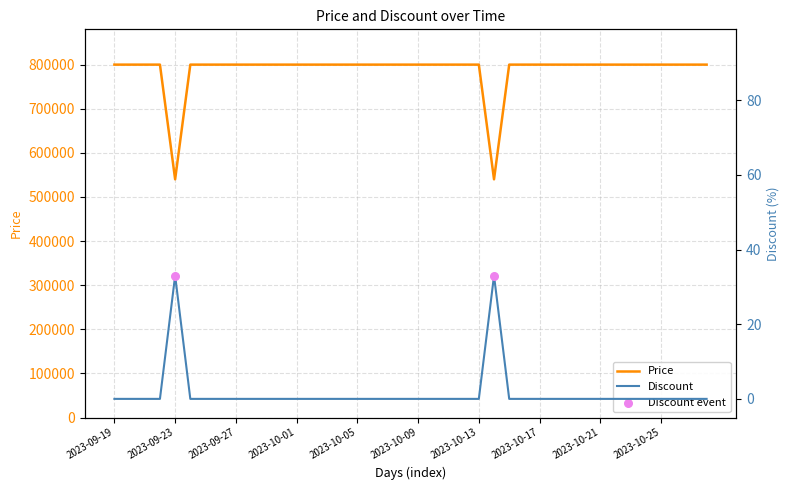

What is the highest value of the Price series?

800000